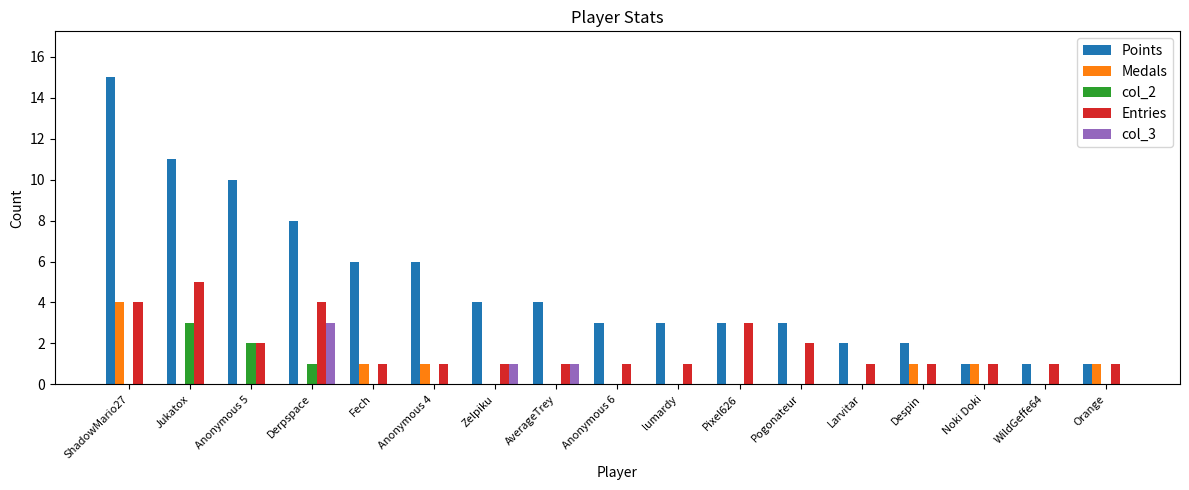

Reading left to right, what are all the values shown in this chart?

Points: ShadowMario27=15	Jukatox=11	Anonymous 5=10	Derpspace=8	Fech=6	Anonymous 4=6	Zelpiku=4	AverageTrey=4	Anonymous 6=3	lumardy=3	Pixel626=3	Pogonateur=3	Larvitar=2	Despin=2	Noki Doki=1	WildGeffe64=1	Orange=1
Medals: ShadowMario27=4	Jukatox=0	Anonymous 5=0	Derpspace=0	Fech=1	Anonymous 4=1	Zelpiku=0	AverageTrey=0	Anonymous 6=0	lumardy=0	Pixel626=0	Pogonateur=0	Larvitar=0	Despin=1	Noki Doki=1	WildGeffe64=0	Orange=1
col_2: ShadowMario27=0	Jukatox=3	Anonymous 5=2	Derpspace=1	Fech=0	Anonymous 4=0	Zelpiku=0	AverageTrey=0	Anonymous 6=0	lumardy=0	Pixel626=0	Pogonateur=0	Larvitar=0	Despin=0	Noki Doki=0	WildGeffe64=0	Orange=0
Entries: ShadowMario27=4	Jukatox=5	Anonymous 5=2	Derpspace=4	Fech=1	Anonymous 4=1	Zelpiku=1	AverageTrey=1	Anonymous 6=1	lumardy=1	Pixel626=3	Pogonateur=2	Larvitar=1	Despin=1	Noki Doki=1	WildGeffe64=1	Orange=1
col_3: ShadowMario27=0	Jukatox=0	Anonymous 5=0	Derpspace=3	Fech=0	Anonymous 4=0	Zelpiku=1	AverageTrey=1	Anonymous 6=0	lumardy=0	Pixel626=0	Pogonateur=0	Larvitar=0	Despin=0	Noki Doki=0	WildGeffe64=0	Orange=0